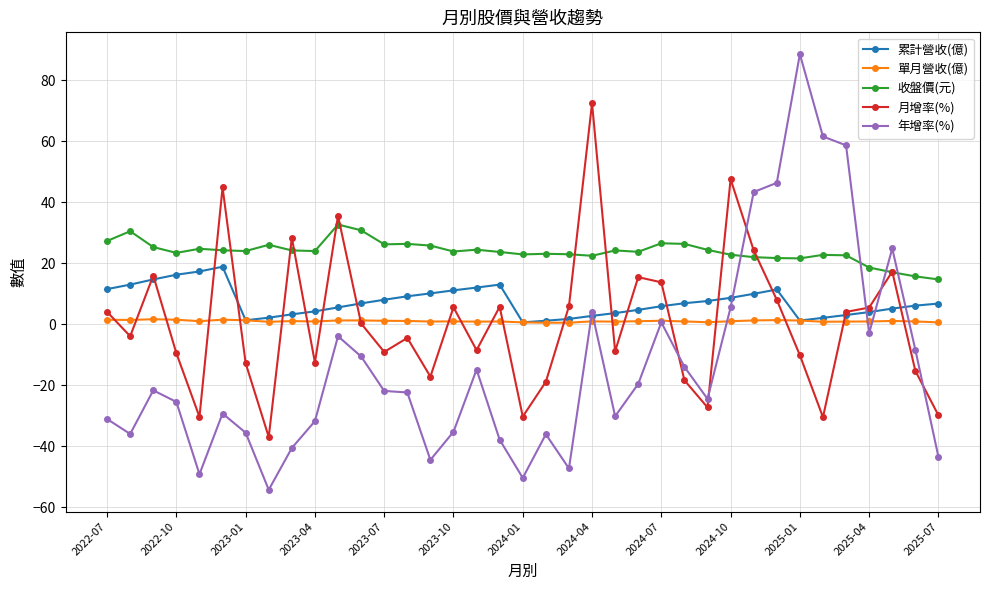

True or false: 累計營收(億) has more than 1 points higher than both neighbors.

True